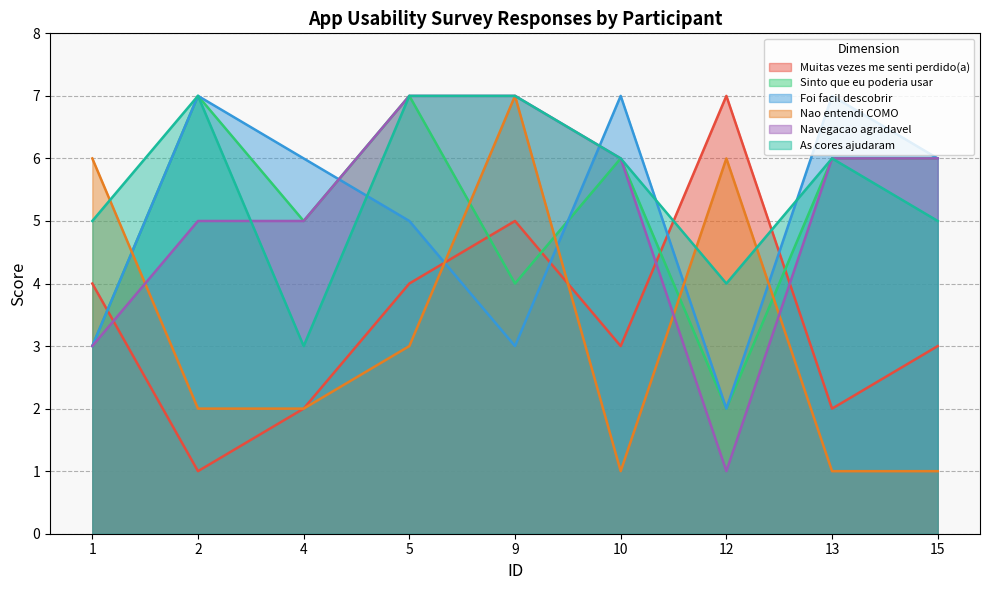

Reading left to right, list all the values displayed in this chart.

Muitas vezes me senti perdido(a): 1=4	2=1	4=2	5=4	9=5	10=3	12=7	13=2	15=3
Sinto que eu poderia usar: 1=3	2=7	4=5	5=7	9=4	10=6	12=2	13=6	15=6
Foi facil descobrir: 1=3	2=7	4=6	5=5	9=3	10=7	12=2	13=7	15=6
Nao entendi COMO: 1=6	2=2	4=2	5=3	9=7	10=1	12=6	13=1	15=1
Navegacao agradavel: 1=3	2=5	4=5	5=7	9=7	10=6	12=1	13=6	15=6
As cores ajudaram: 1=5	2=7	4=3	5=7	9=7	10=6	12=4	13=6	15=5